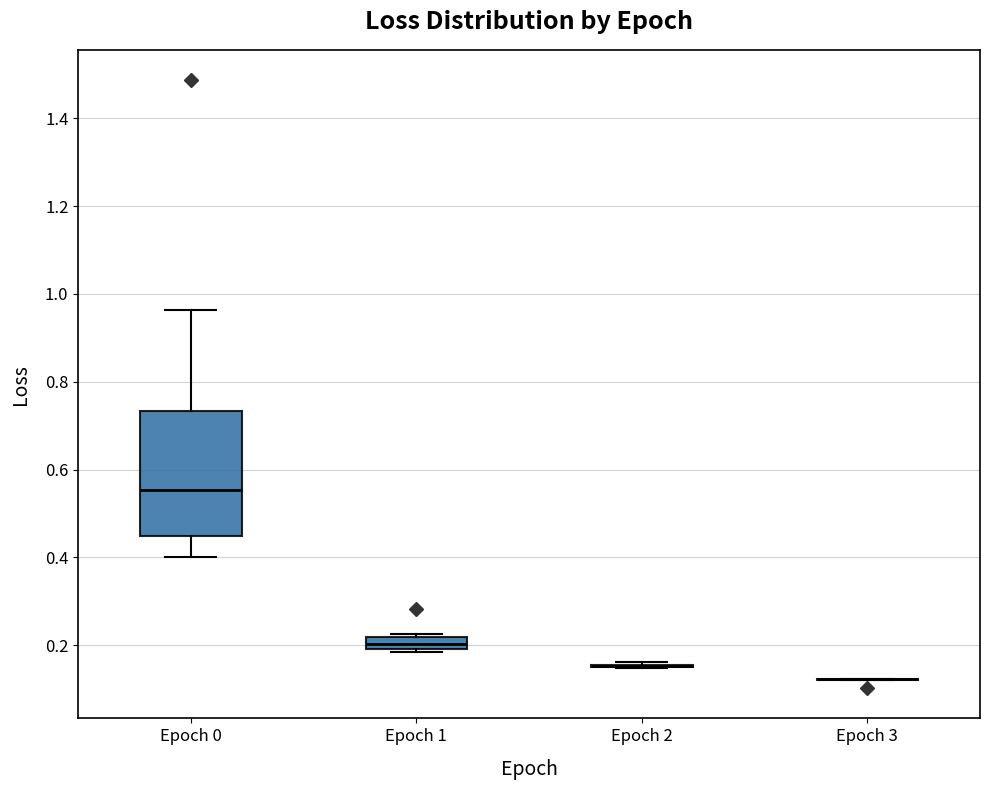

Which box is the tallest, from its lower edge to its upper edge?

Epoch 0